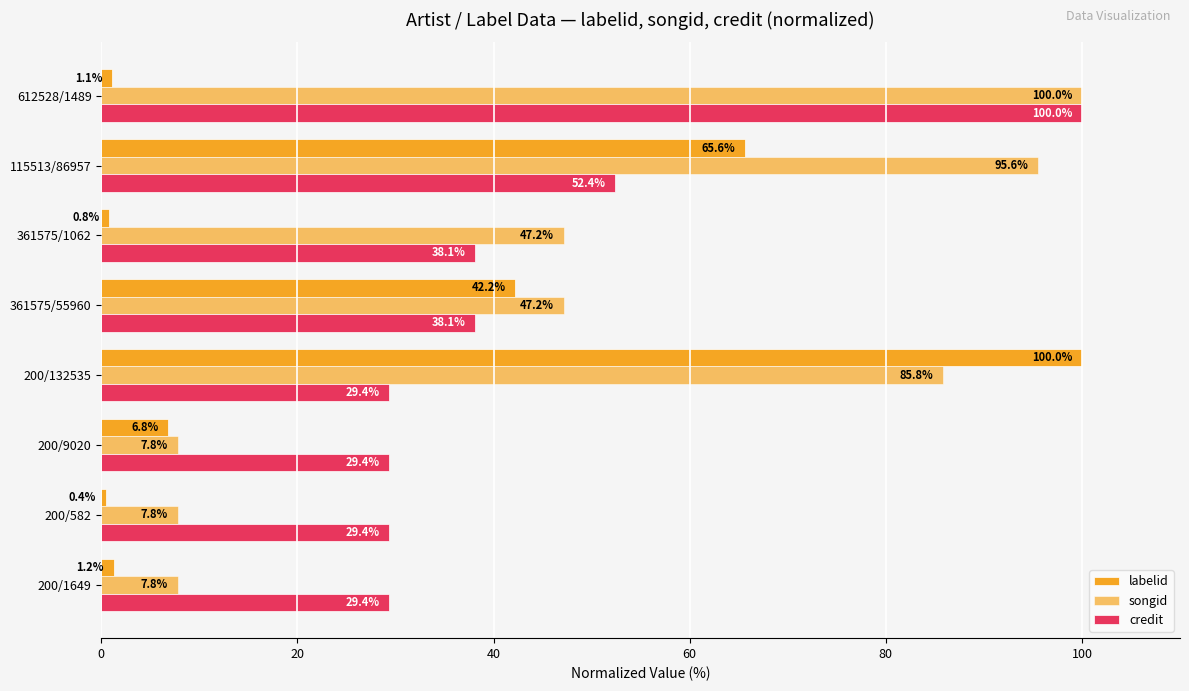

What position from the right is 200/9020?

6